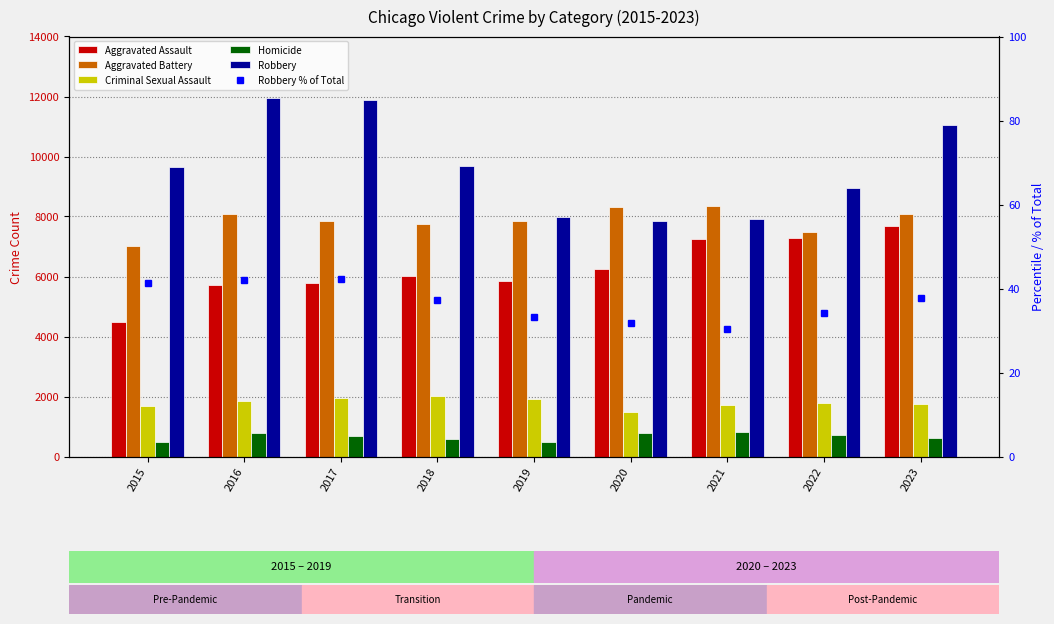

Which series has the widest spread of values?

Robbery